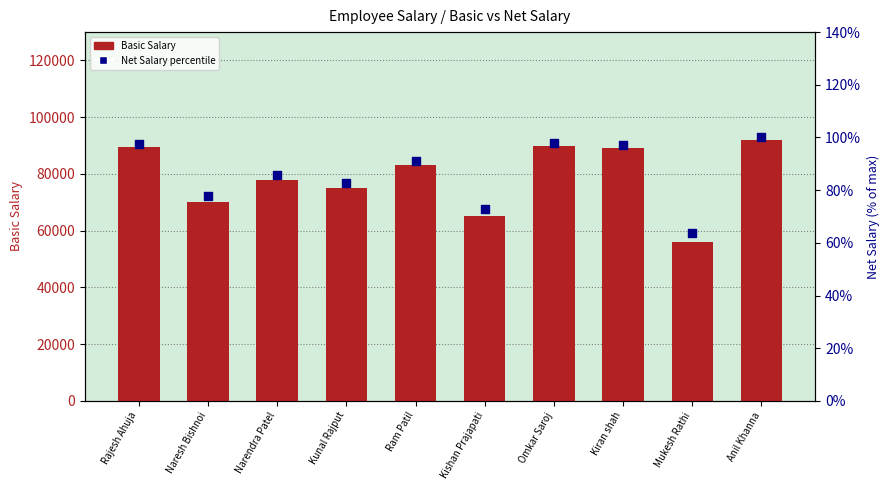

At which category is the sum across all series the highest?

Anil Khanna